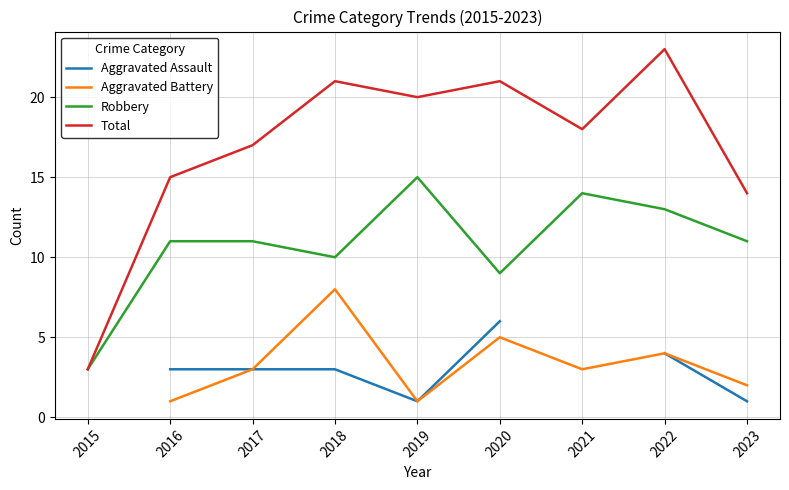

How many data points in Aggravated Battery are above 3?

3